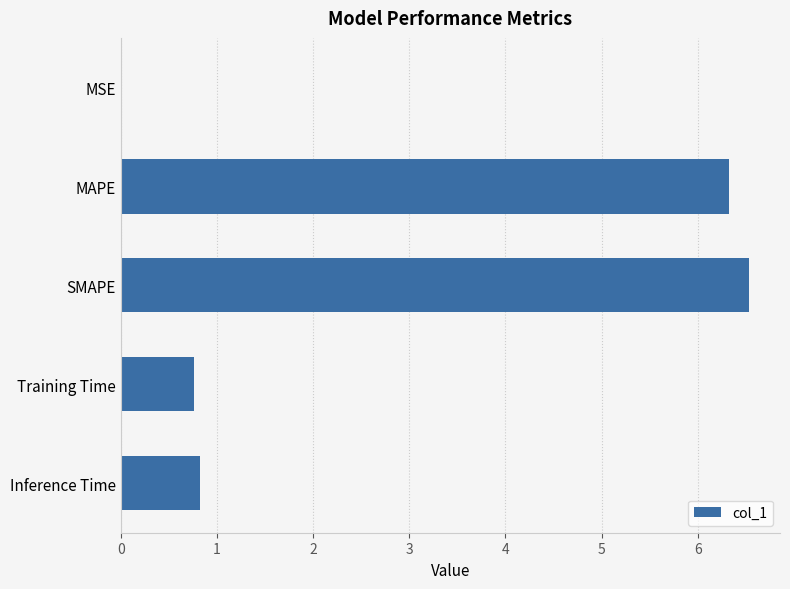

Are the bars horizontal?

Yes